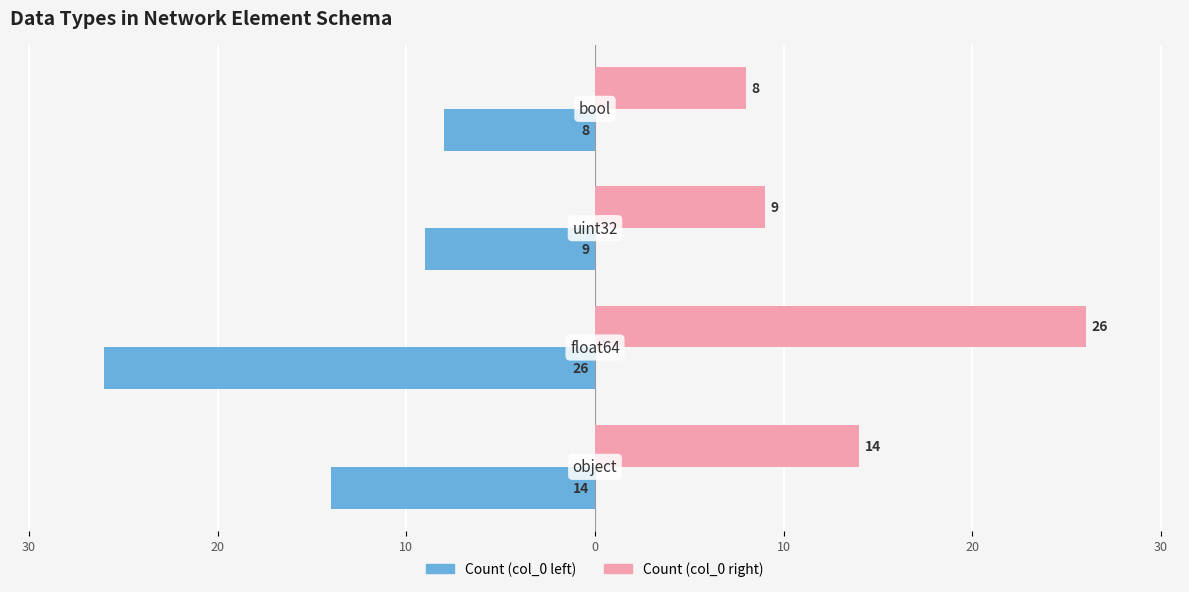

Count the number of categories in the chart.

4